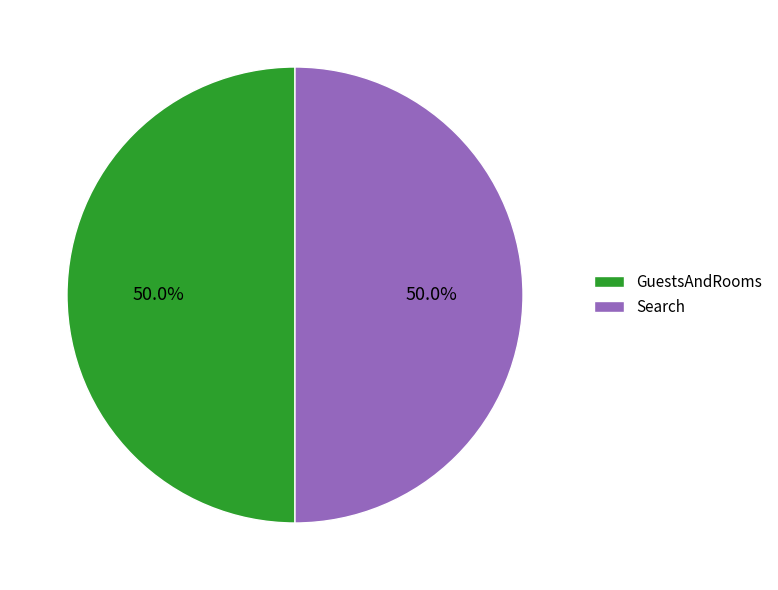

Count the number of slices in the pie.

2